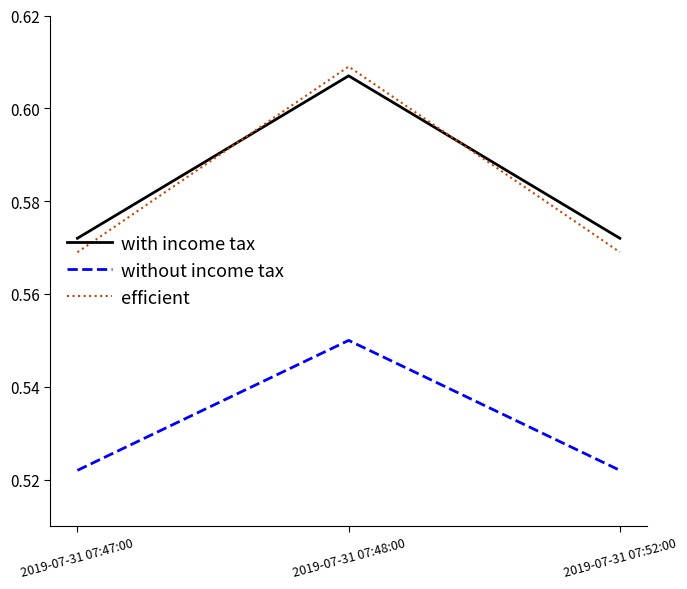

The value of with income tax at 2019-07-31 07:47:00 is 0.3. True or false?

False